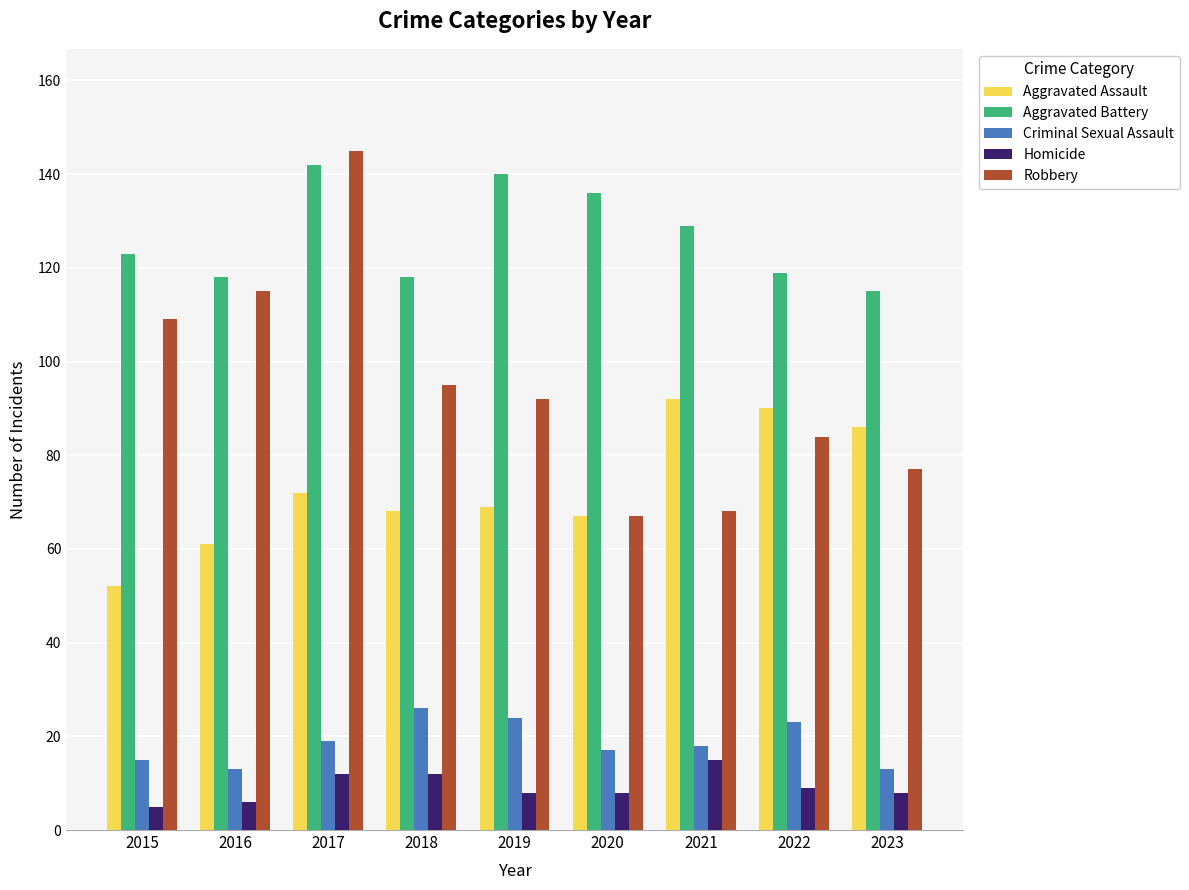

At which label does Criminal Sexual Assault first exceed 18?

2017